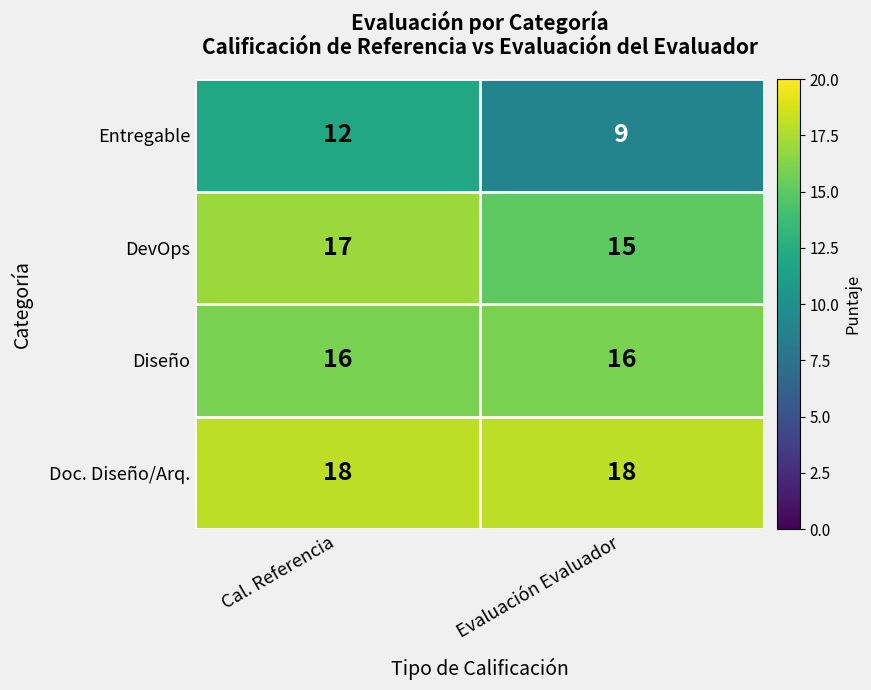

What is the sum of the Entregable values at Cal. Referencia and Evaluación Evaluador?

21